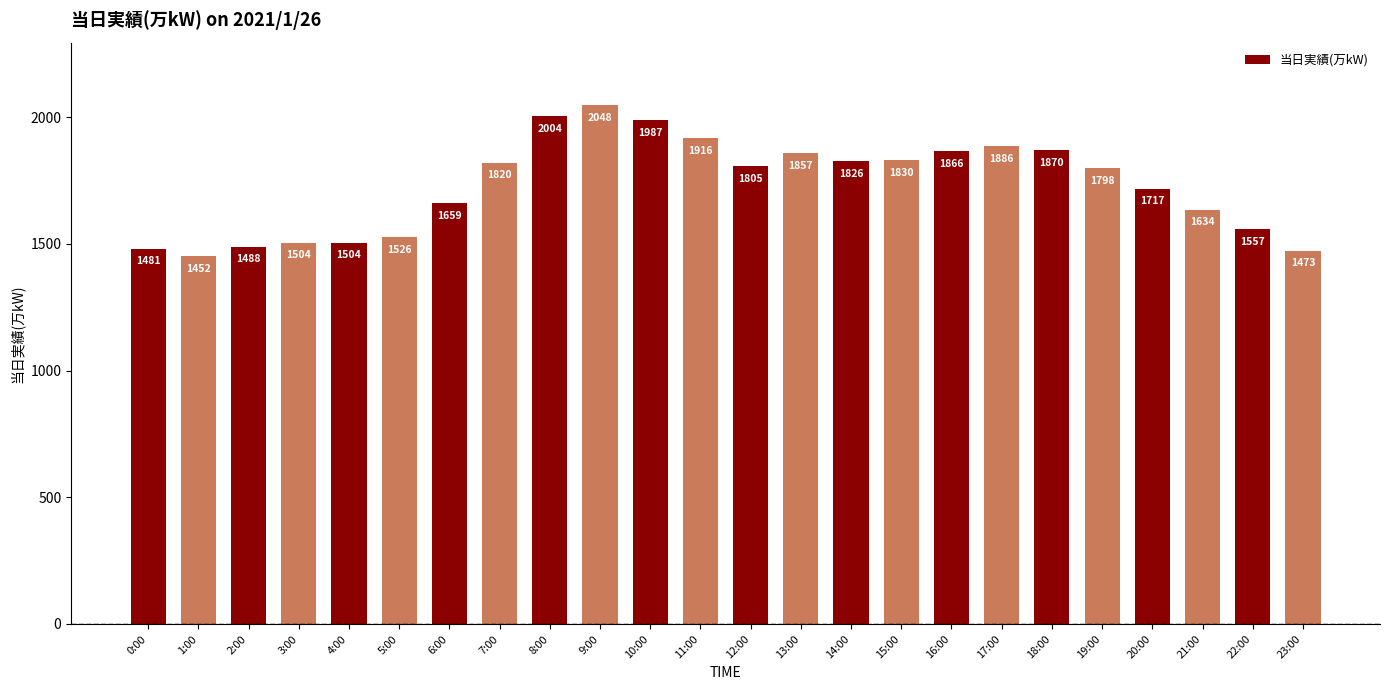

What is the difference between the values at 3:00 and 8:00?

500